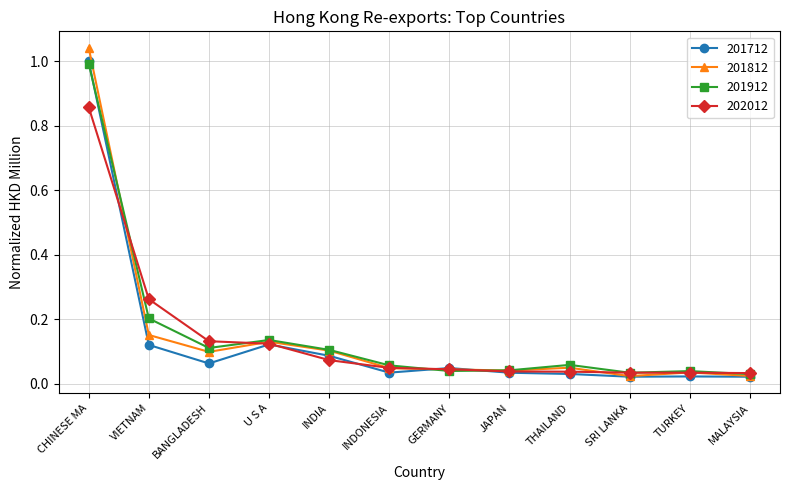

Where is the first local maximum for 201812?

U S A